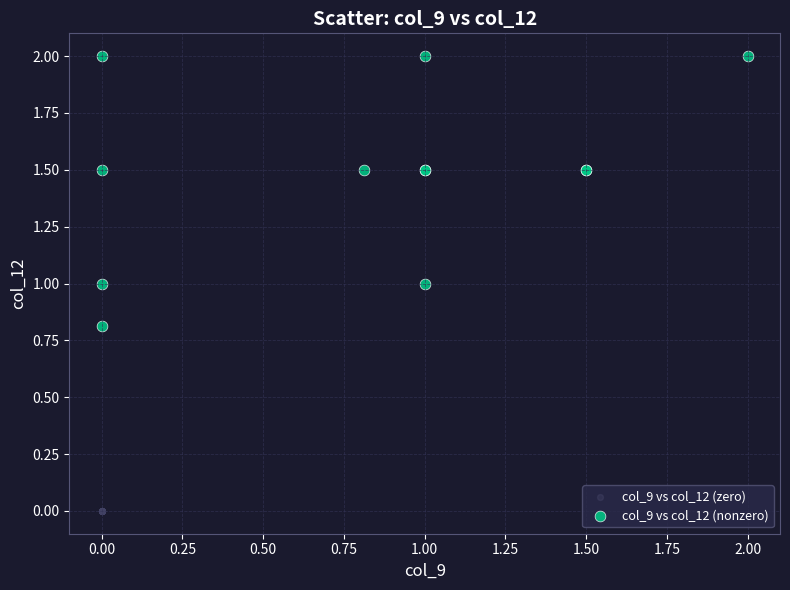

Which series reaches the minimum Y coordinate?

col_9 vs col_12 (zero)